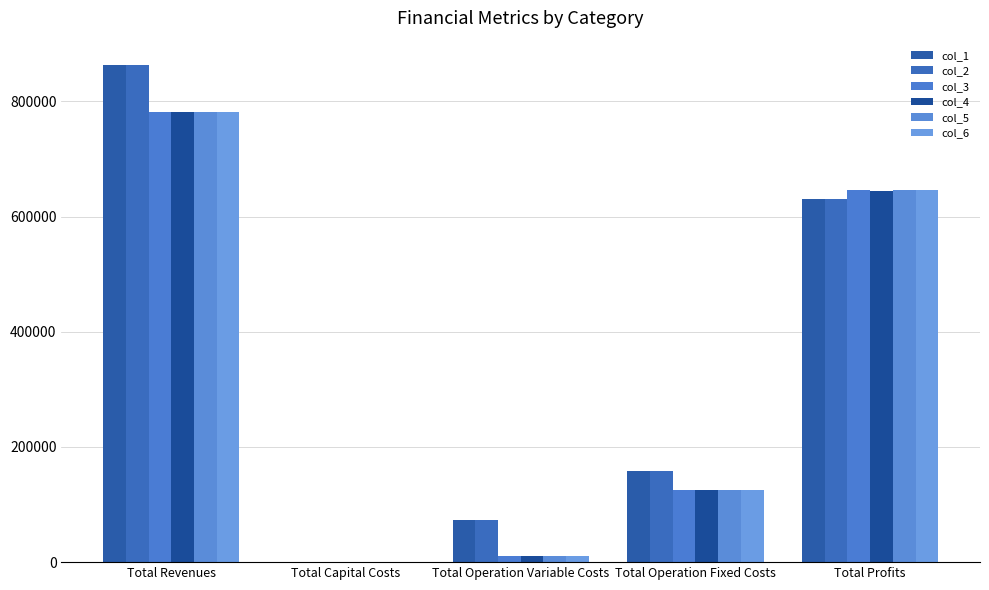

The value of col_5 at Total Capital Costs is 331520.3. True or false?

False